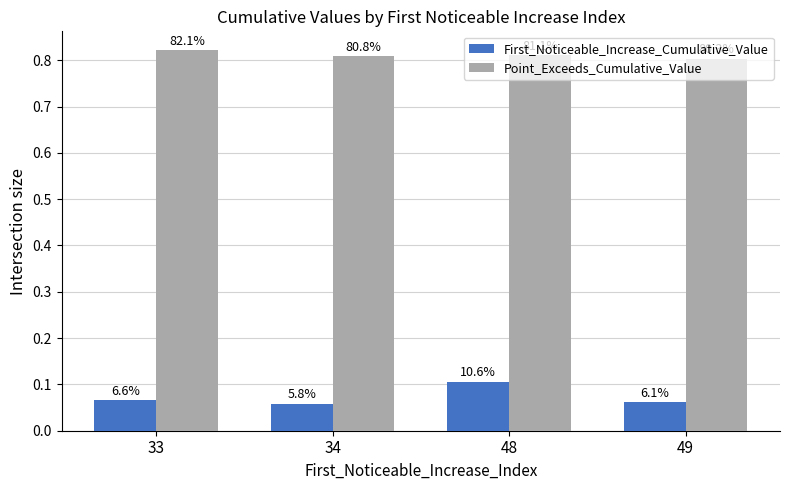

What are all the series names shown in the legend?

First_Noticeable_Increase_Cumulative_Value, Point_Exceeds_Cumulative_Value